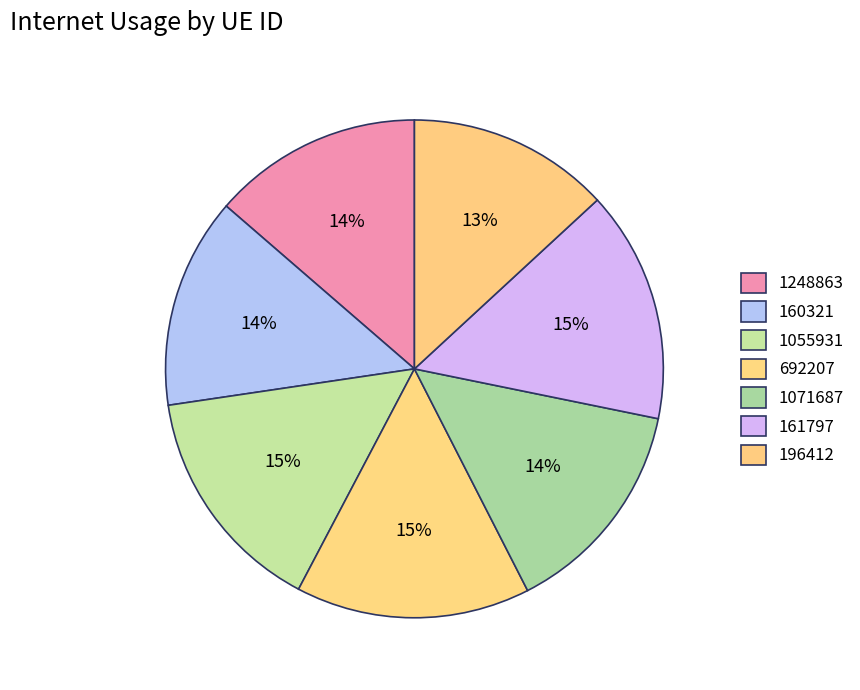

Is there a majority slice in this chart?

No